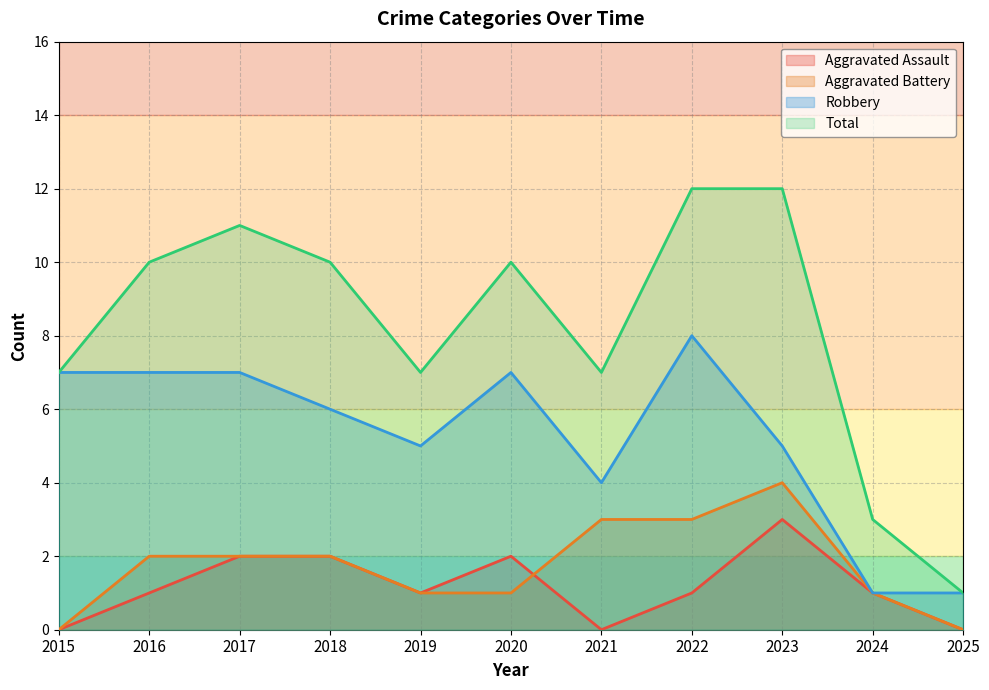

What is the total value across all series at 2020?

20